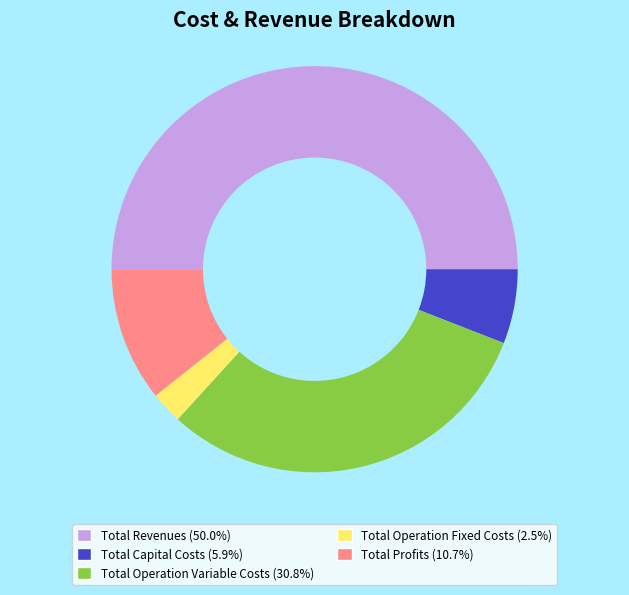

Does Total Profits (10.7%) represent more than half of the total?

No